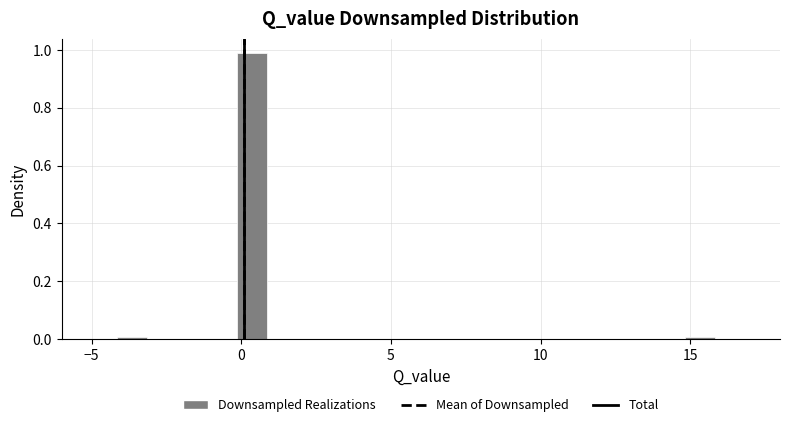

Read against the x-axis, roughly where is the centre of the tallest bar?

0.5